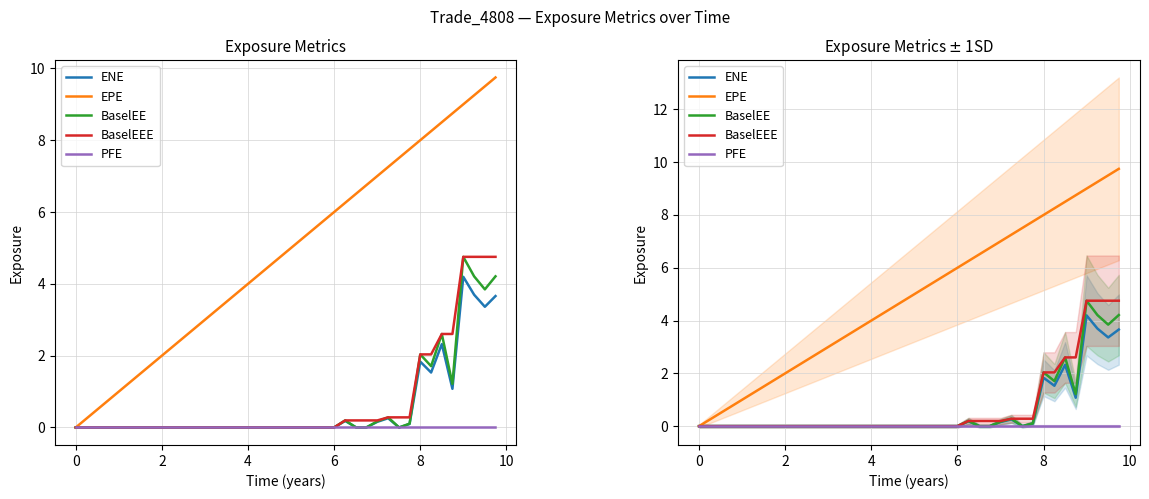

What is the average value of the BaselEEE series?

0.7